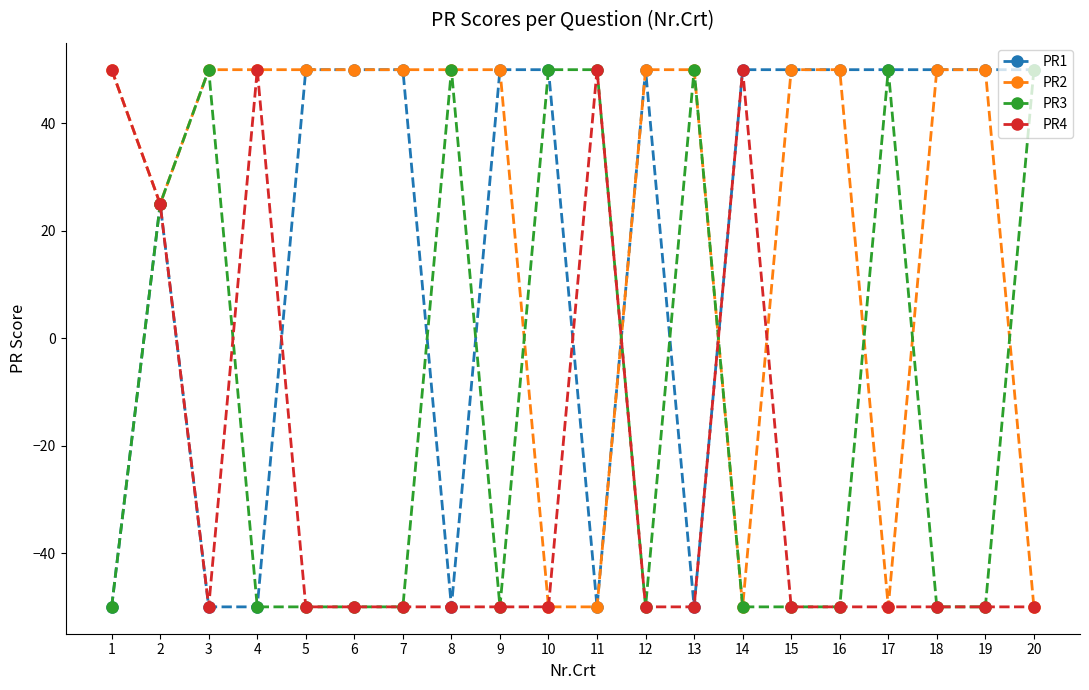

What is the spread (max minus min) of values at 7?

100